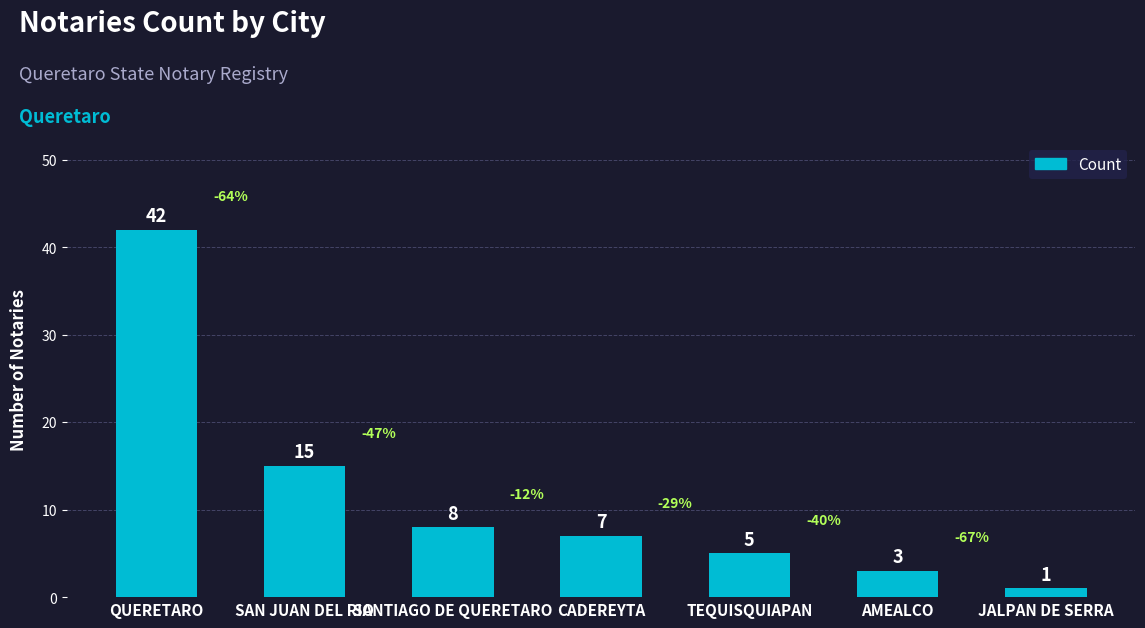

How many bars are there in total?

7